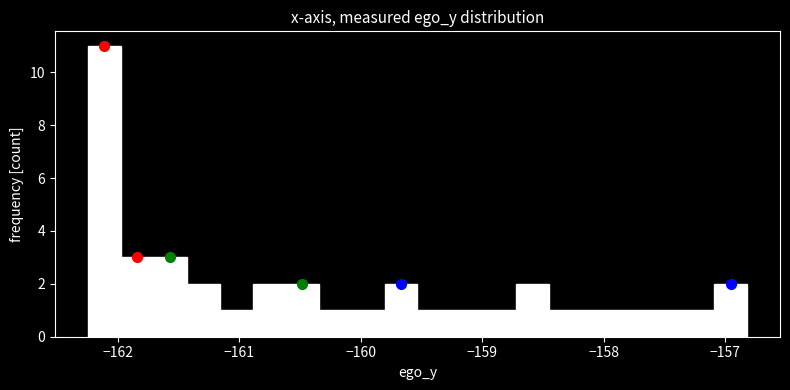

Read against the x-axis, roughly where is the centre of the tallest bar?

-162.1